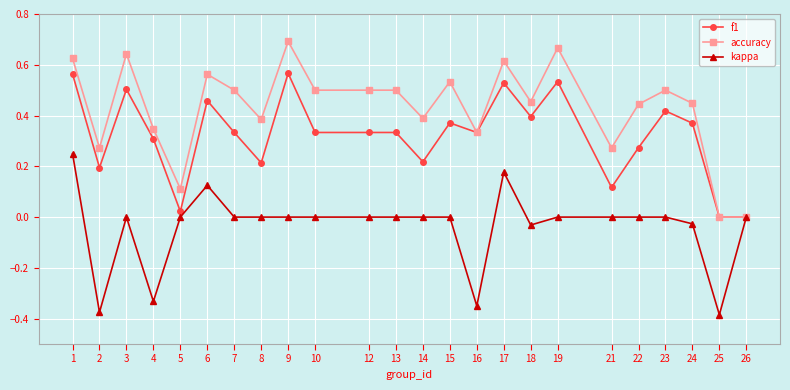

Is the value of accuracy at 1 greater than the value of f1 at 21?

Yes